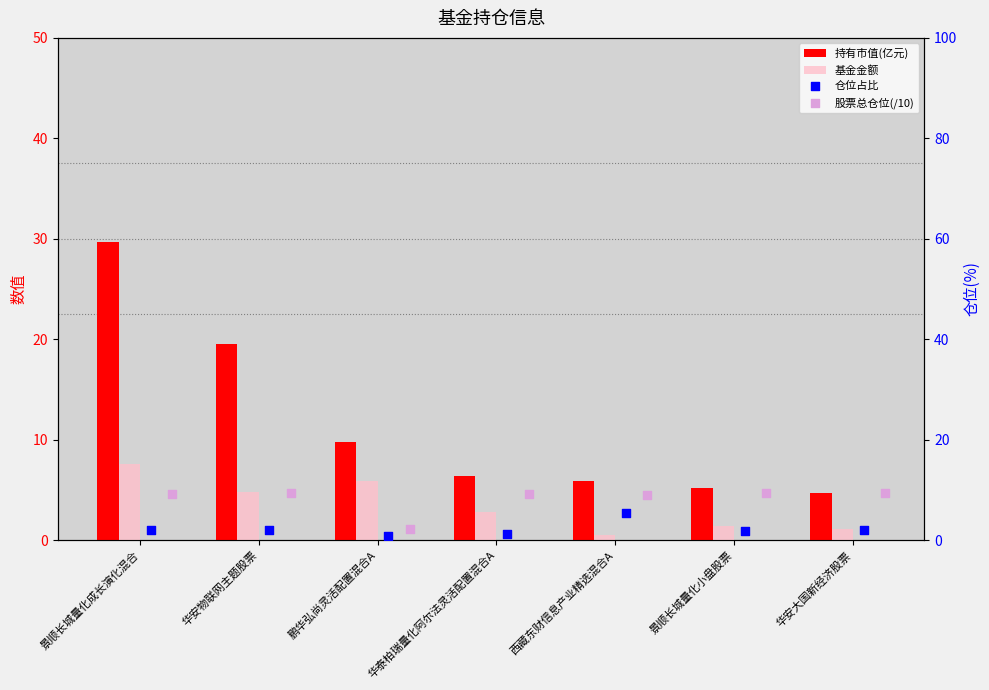

Which series has the largest Y range (max minus min)?

持有市值(亿元)